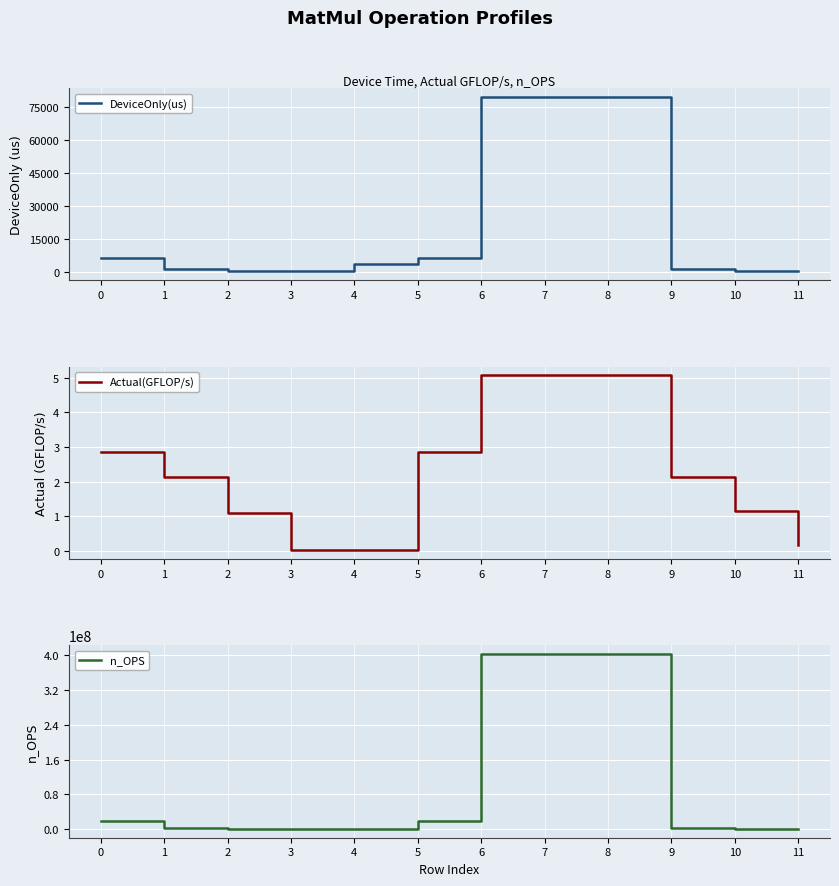

What is the sum of the DeviceOnly(us) values at 9 and 10?

2160.4